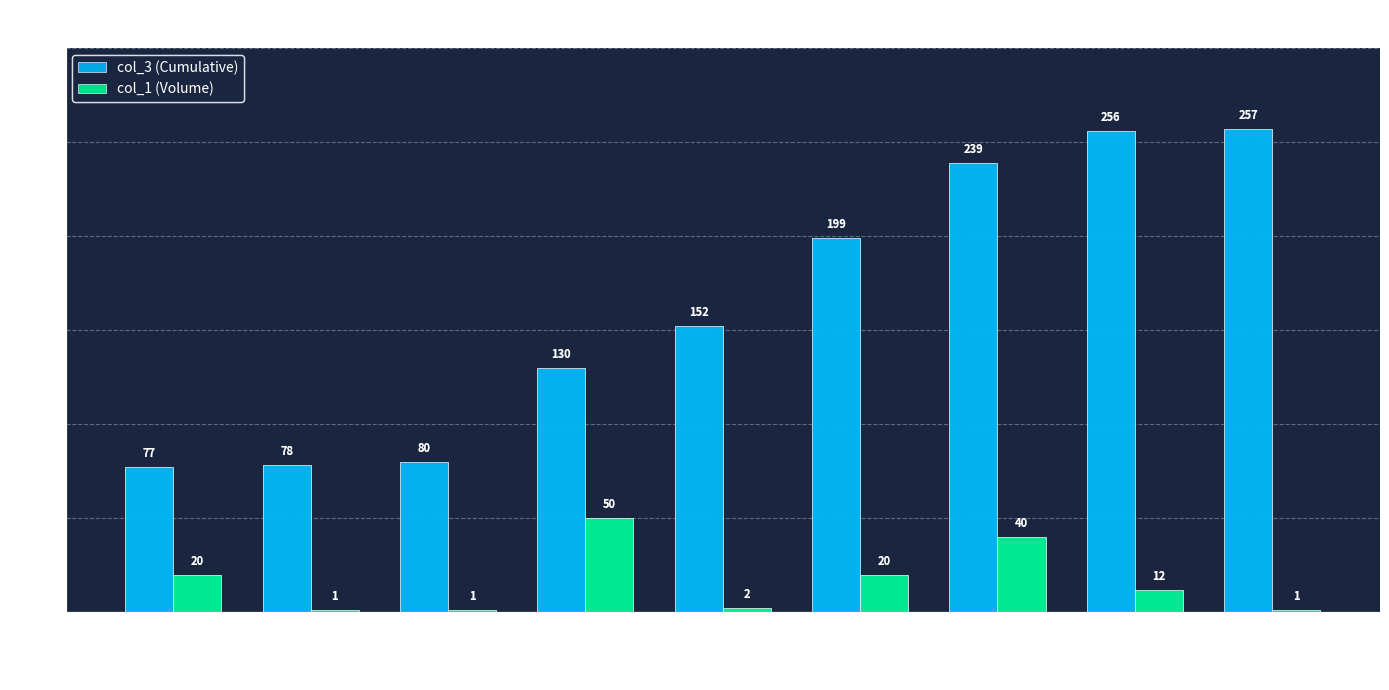

What is the difference between the highest and lowest values at 09:01:18?

77